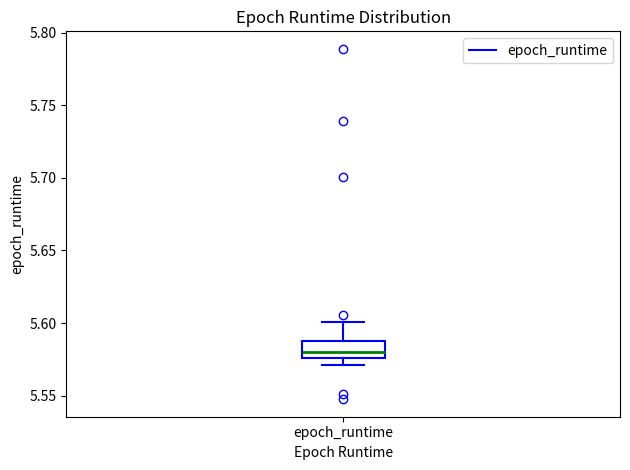

Read this box plot against the y-axis: the position of the median line, the range covered by the box, and the ends of both whiskers. The values are not printed on the chart, so give them approximately, as read against the axis.

median 5.580, box 5.575 to 5.585, whiskers 5.570 to 5.600